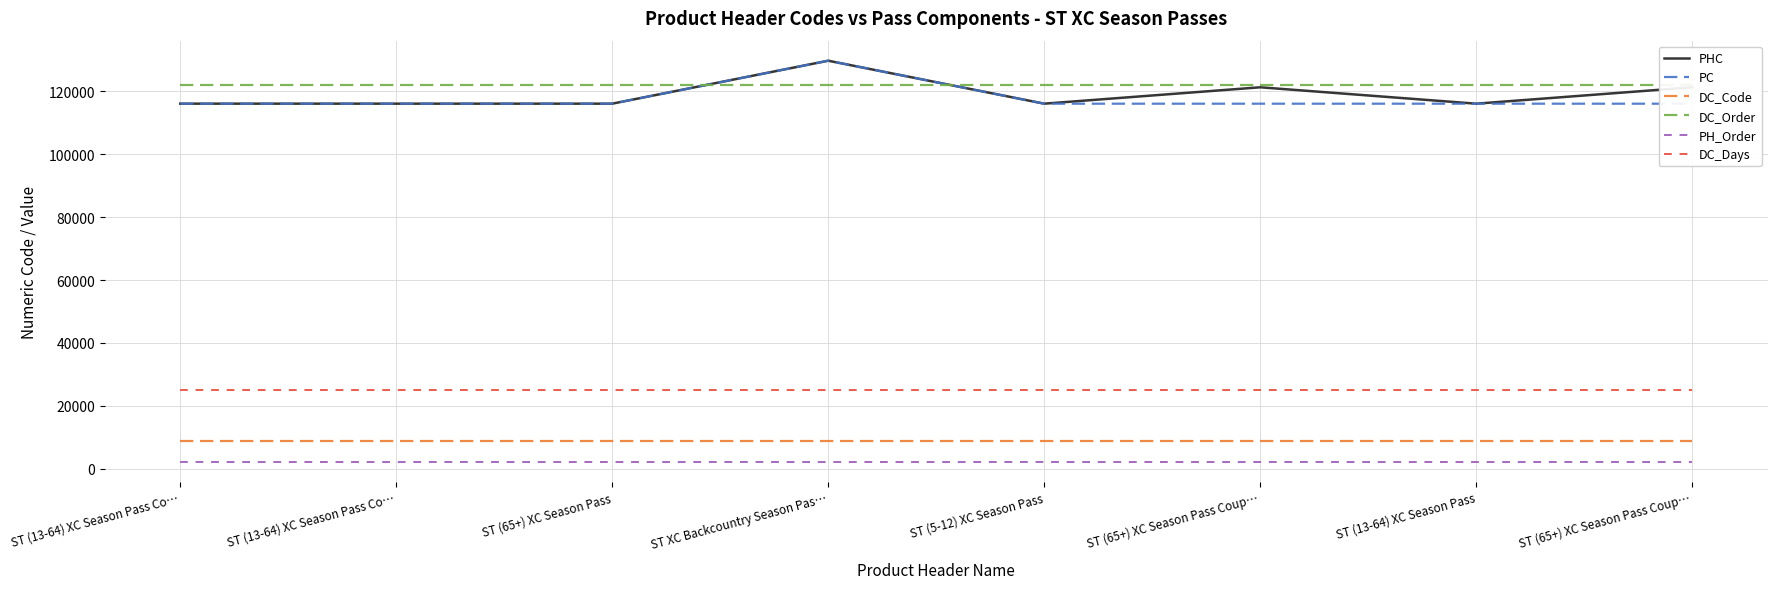

The DC_Code series shows 14285 at ST (13-64) XC Season Pass Co…. True or false?

False